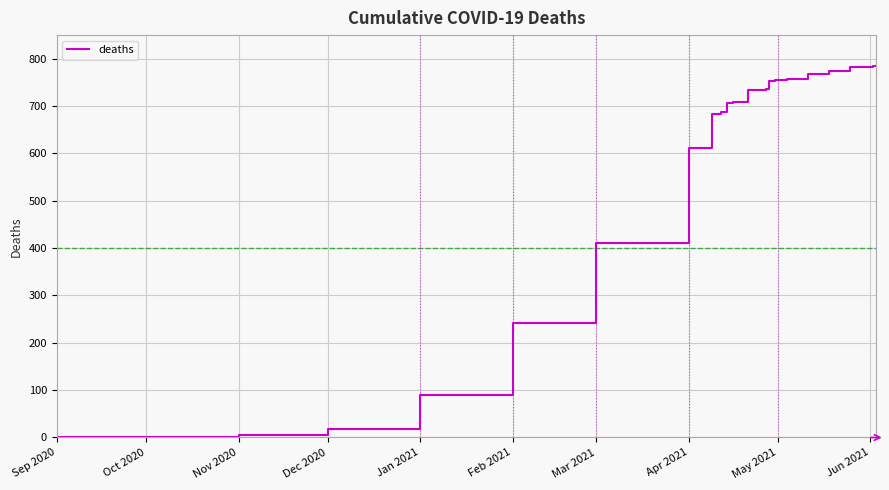

How many lines are shown in the chart?

1